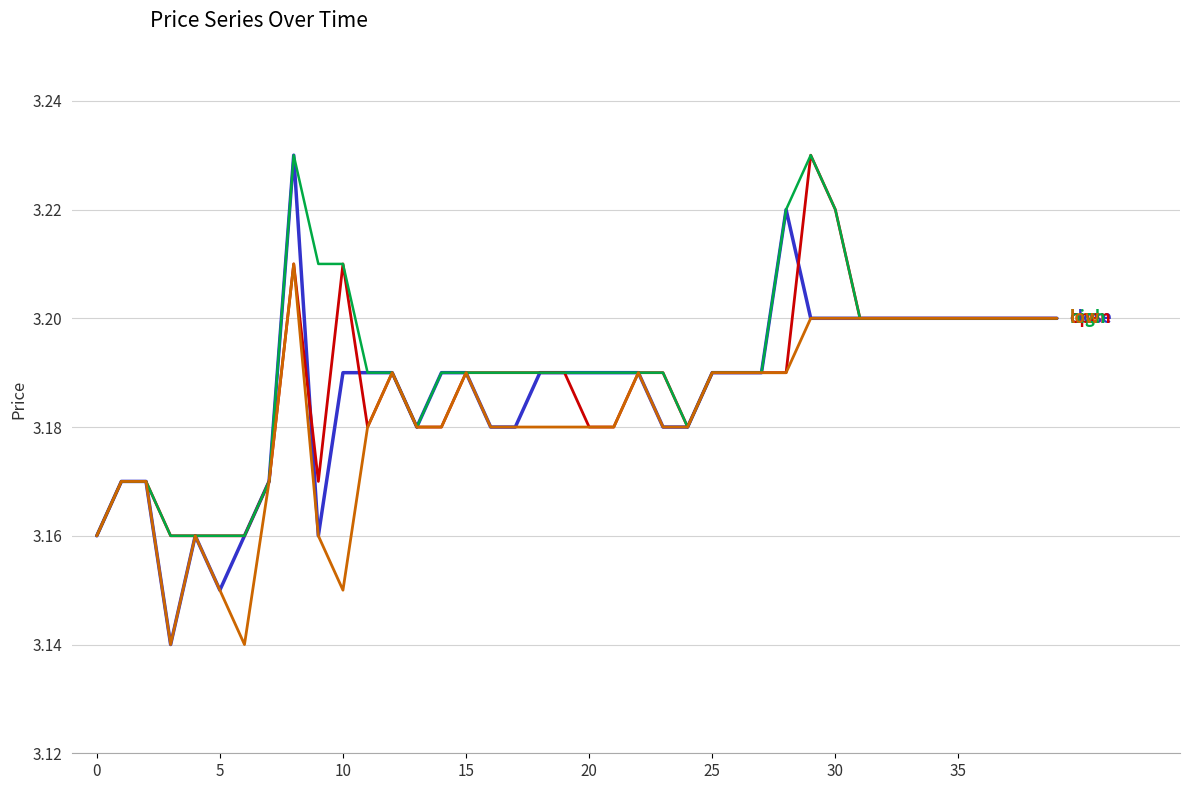

How many lines are shown in the chart?

4